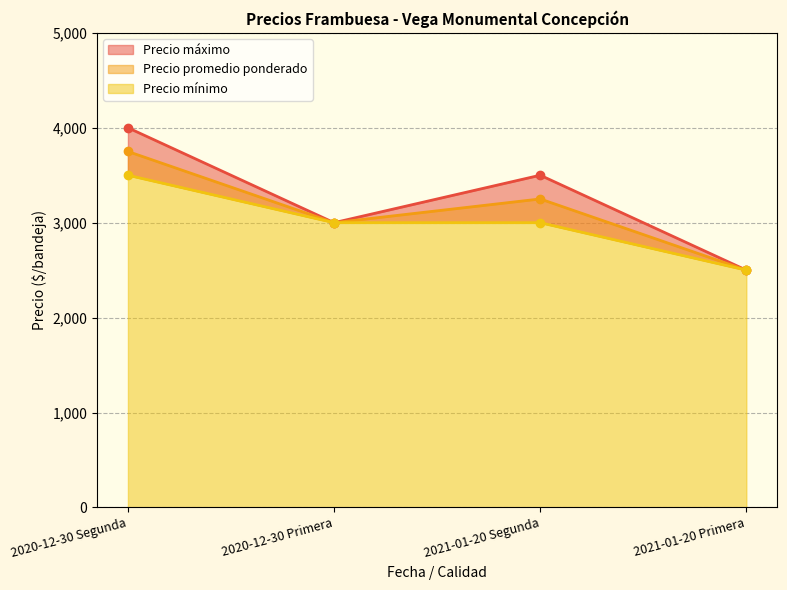

What is the label of the 2nd point from the right?

2021-01-20 Segunda